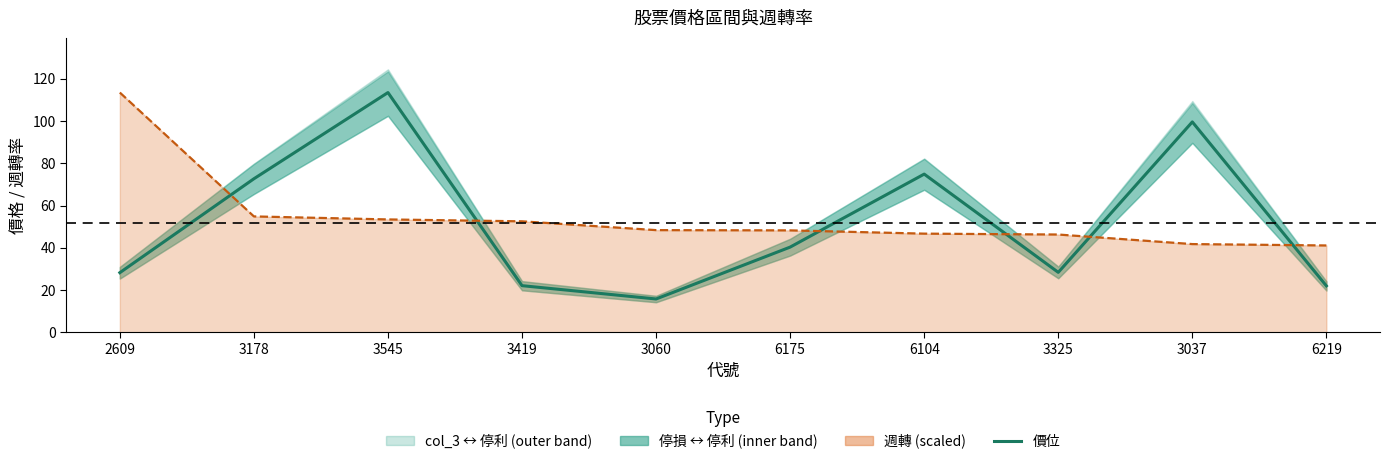

How many data points are less than 40?

5